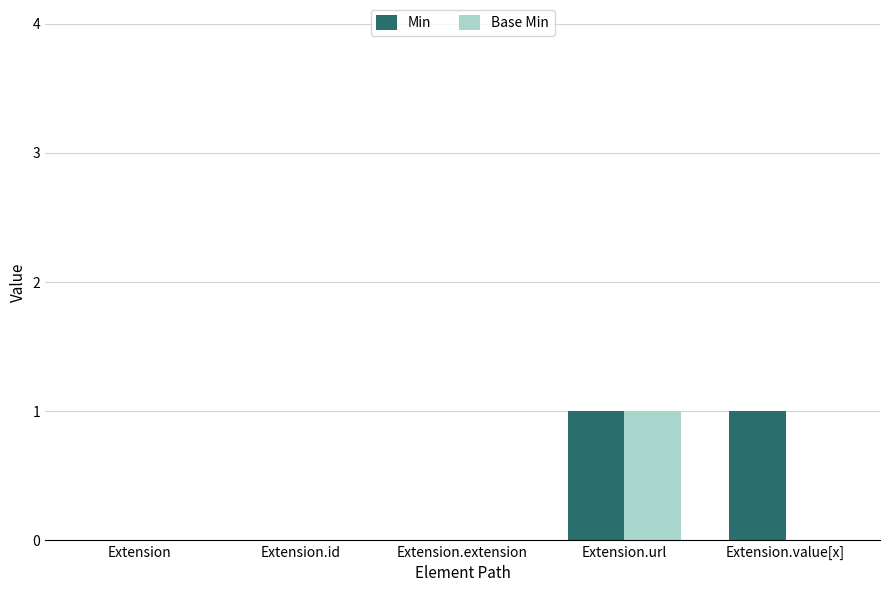

True or false: Min has a value of -1 at Extension.

False